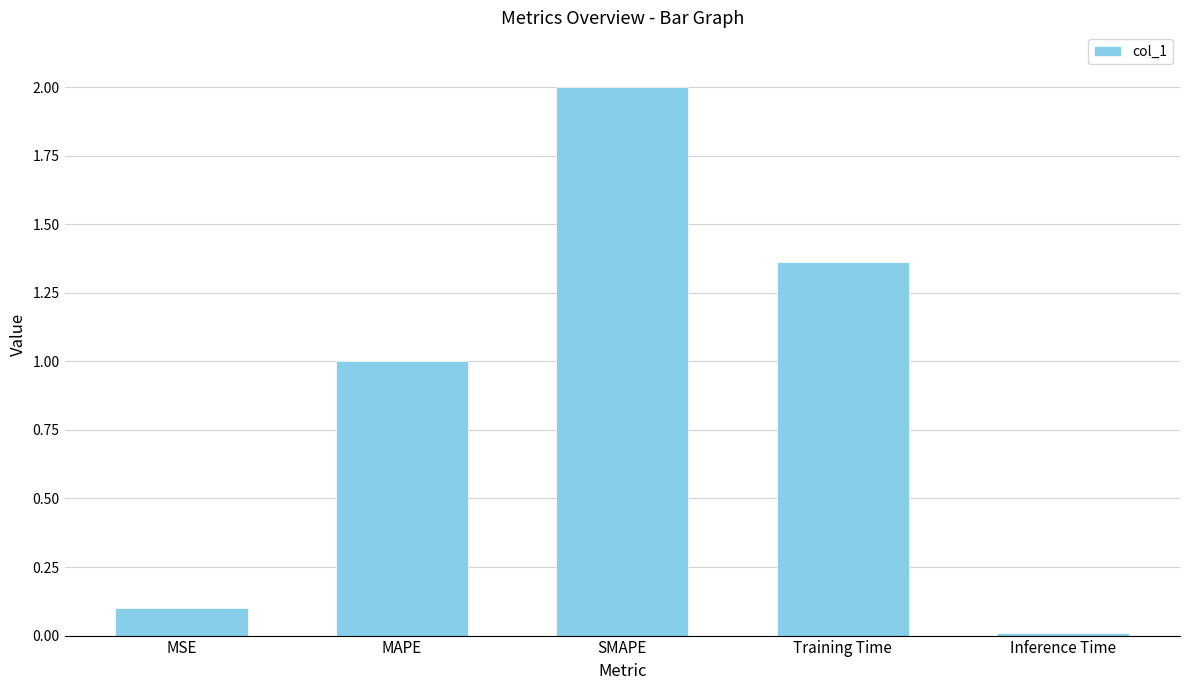

Are the bars grouped side by side (vs. stacked)?

No